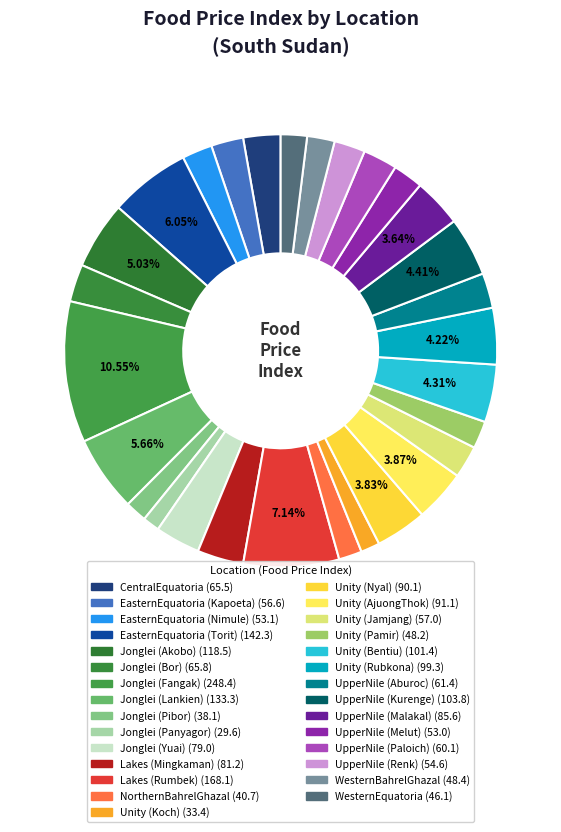

What is the total percentage of WesternBahrelGhazal and EasternEquatoria (Nimule)?

4.3%